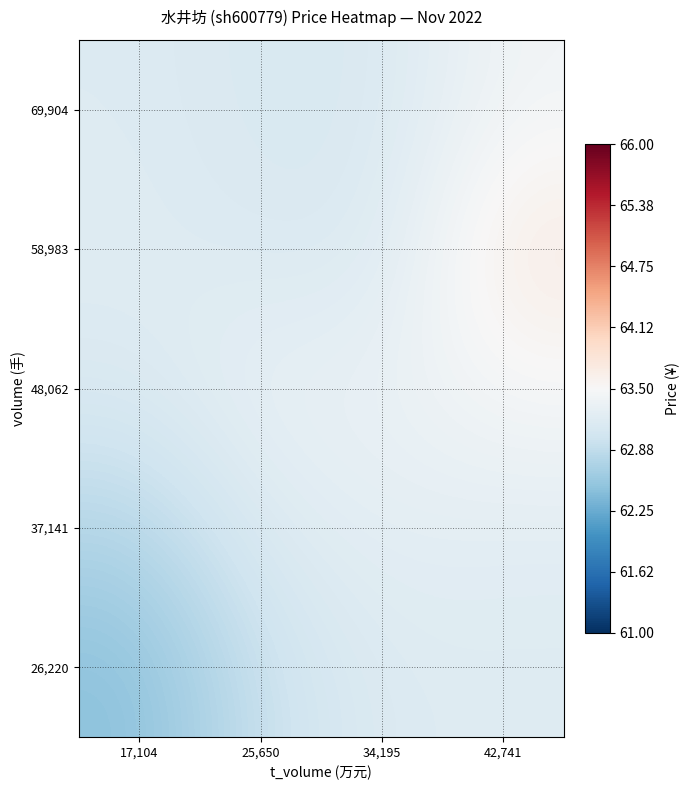

At which category is the sum across all series the highest?

42,741